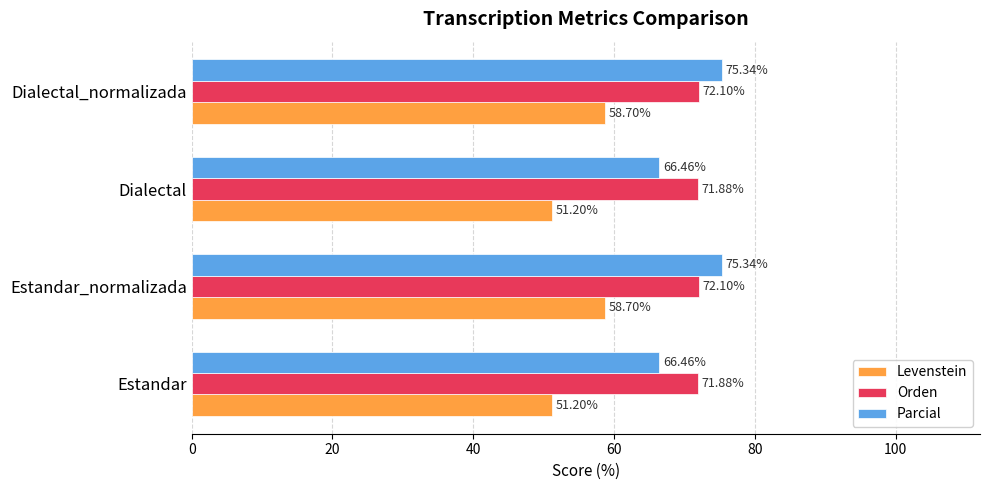

Which series has the largest total across all categories?

Orden